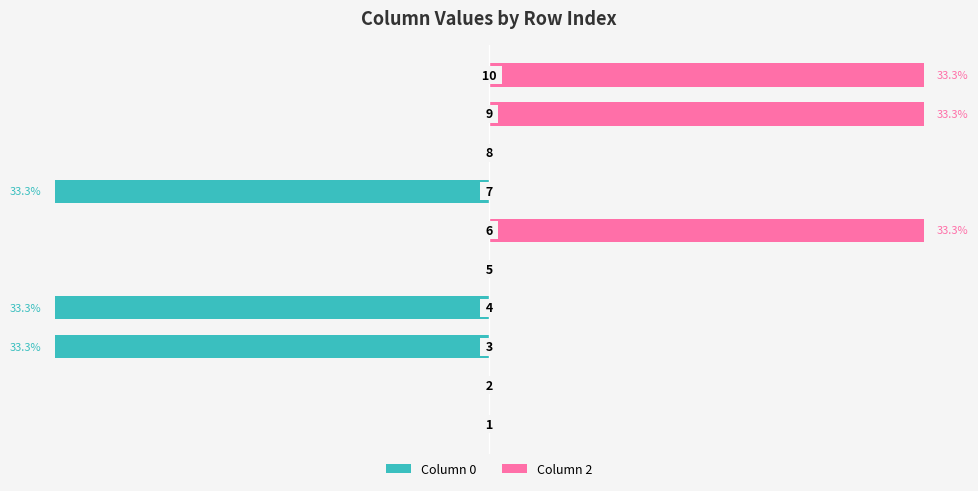

Reading left to right, what are all the values shown in this chart?

Column 0: 0.0	0.0	-33.3	-33.3	0.0	0.0	-33.3	0.0	0.0	0.0
Column 2: 0.0	0.0	0.0	0.0	0.0	33.3	0.0	0.0	33.3	33.3